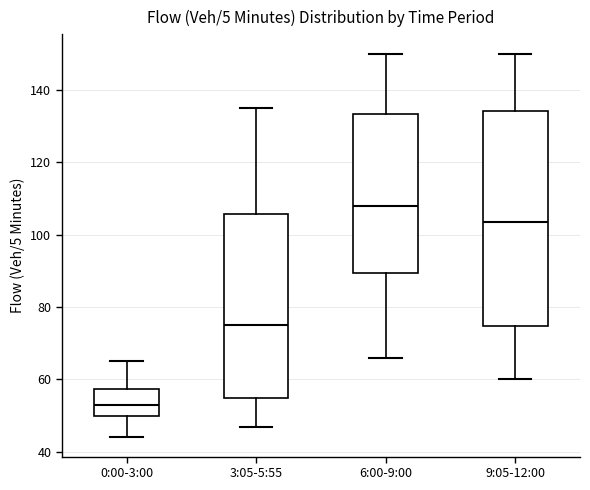

Reading left to right, read every box against the y-axis: the position of its median line, the range the box covers, and the ends of its whiskers. The values are not printed on the chart, so give them approximately, as read against the axis.

0:00-3:00: median 54, box 50 to 58, whiskers 44 to 66
3:05-5:55: median 76, box 54 to 106, whiskers 48 to 136
6:00-9:00: median 108, box 90 to 134, whiskers 66 to 150
9:05-12:00: median 104, box 74 to 134, whiskers 60 to 150